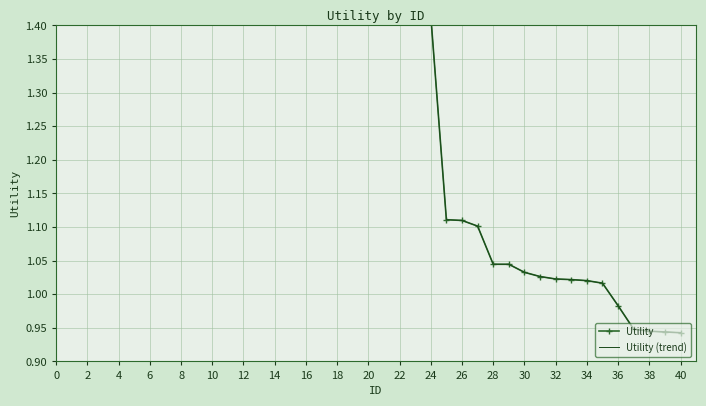

True or false: Utility has more than 2 interior local peaks.

False